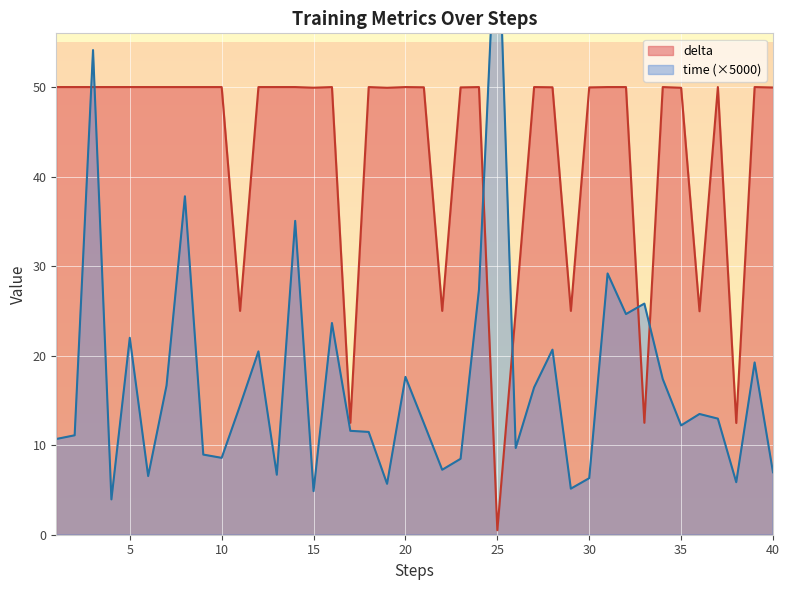

At how many categories does at least one series exceed 48?

32